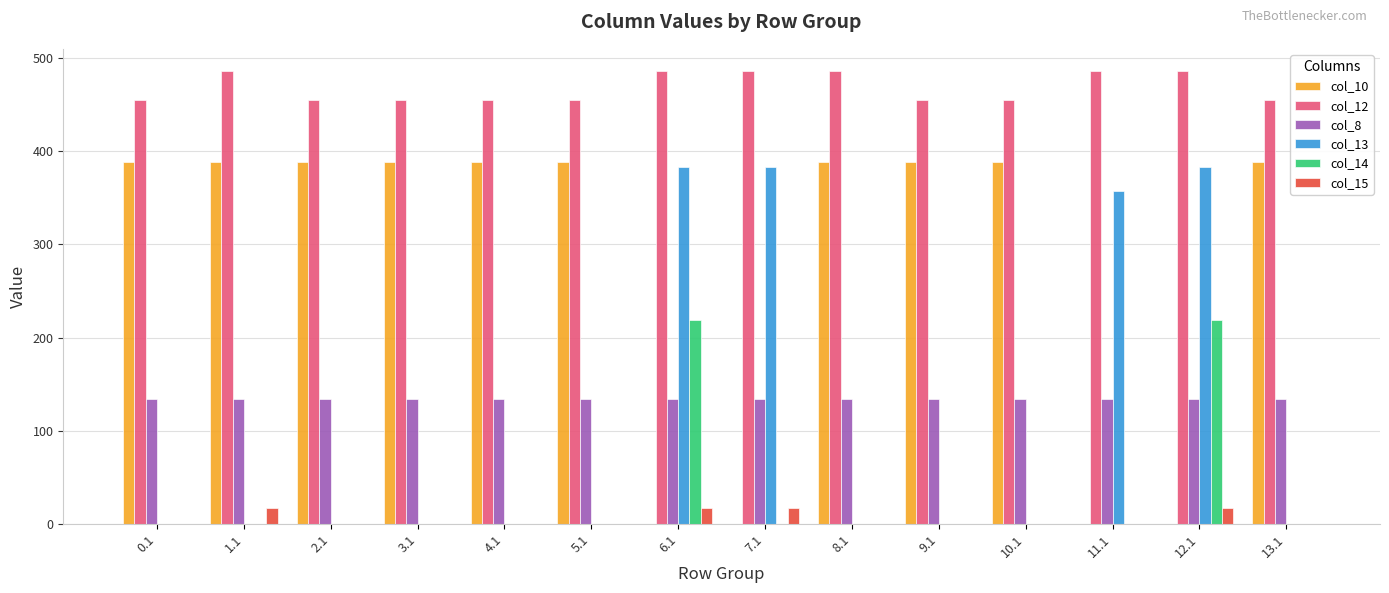

The value of col_12 at 12.1 is 485.4. True or false?

True